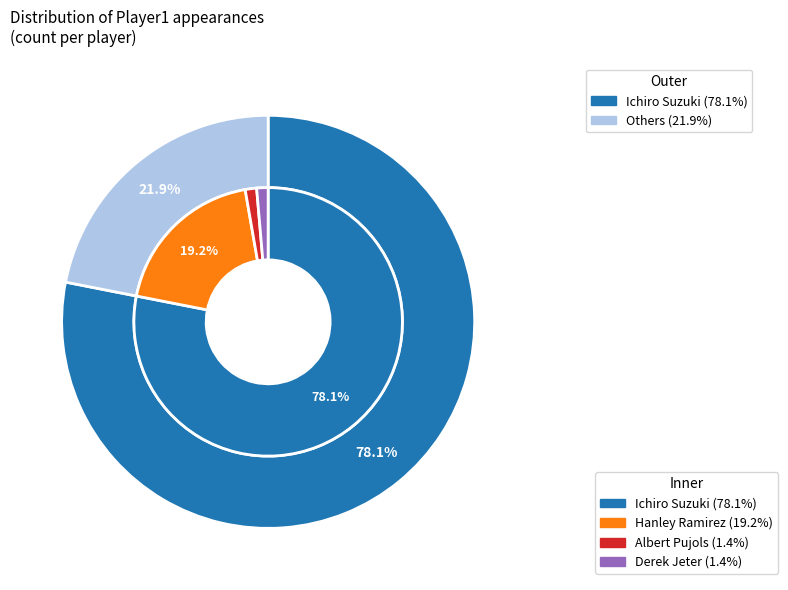

Between Derek Jeter and Ichiro Suzuki, which is larger?

Ichiro Suzuki